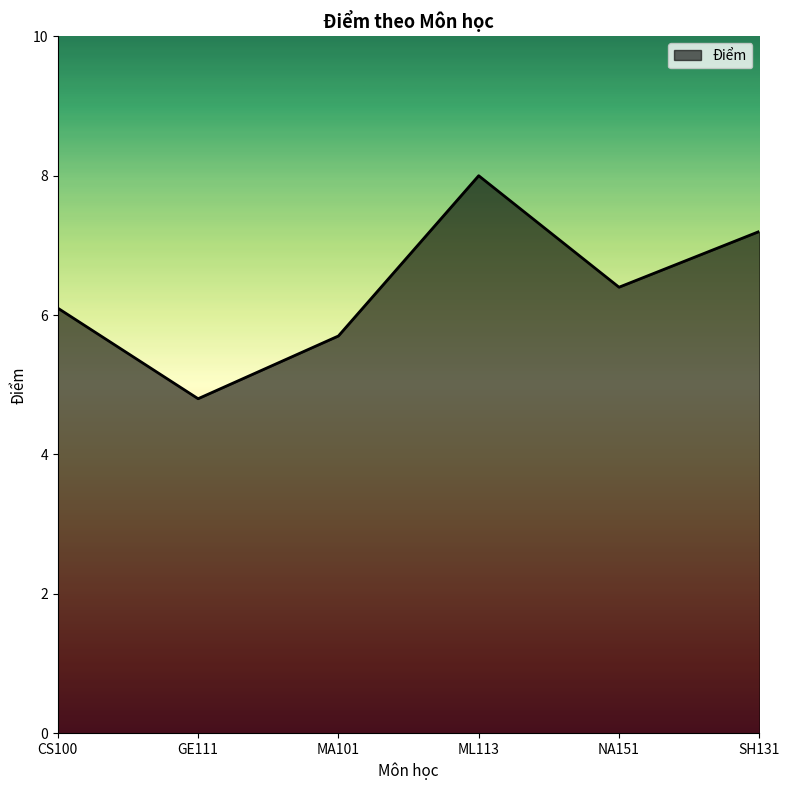

Approximately how many times larger is the value at MA101 compared to ML113?

0.7